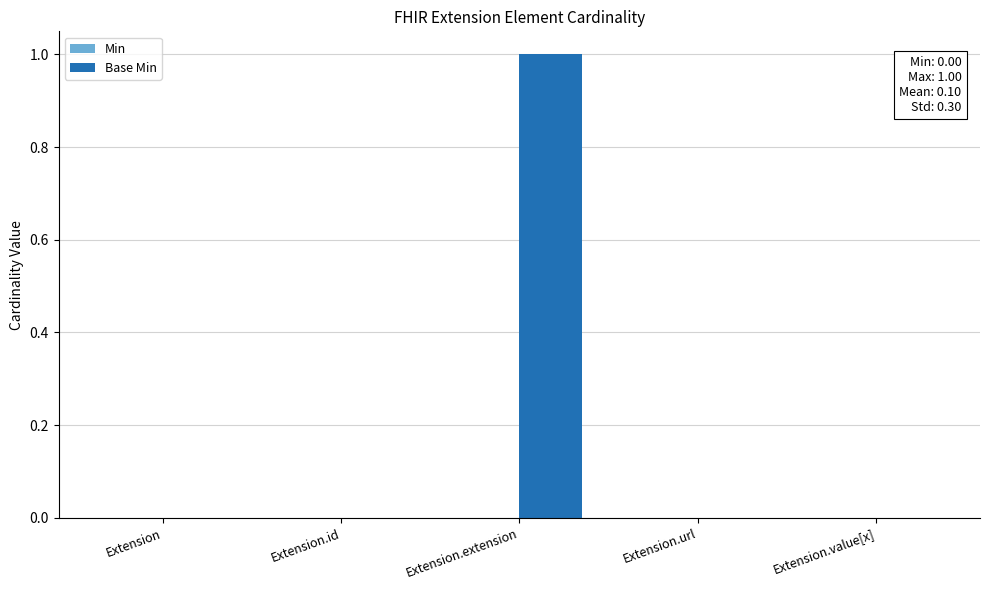

Which has a higher value, Extension.extension or Extension.value[x]?

Extension.extension